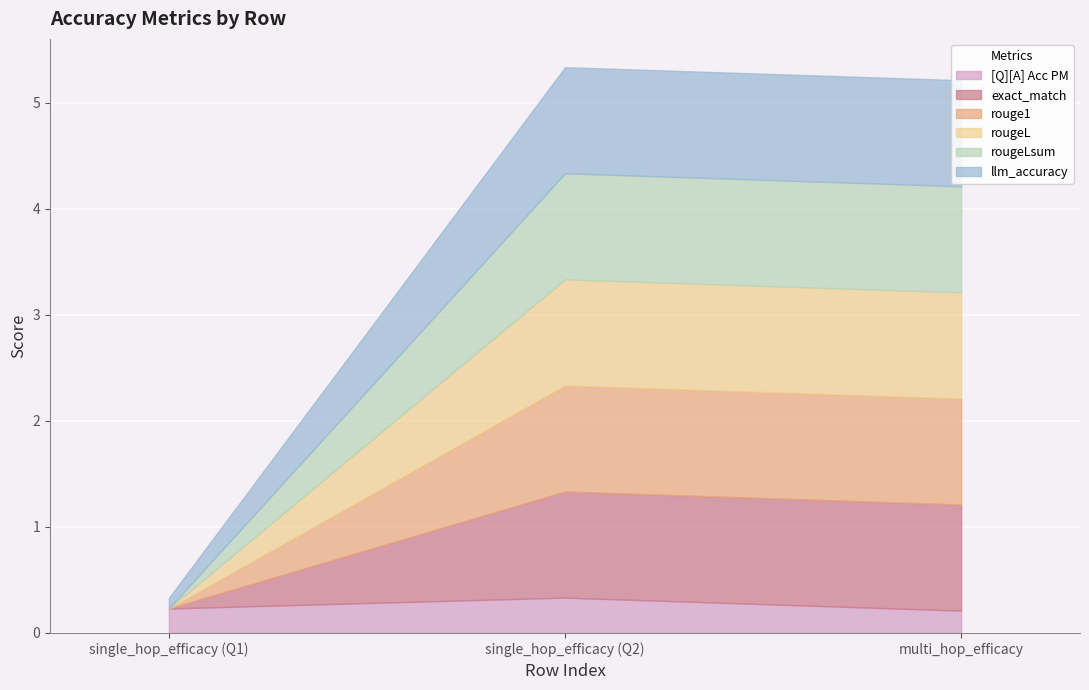

Reading left to right, list all the values displayed in this chart.

[Q][A] Acc PM: 0.2	0.3	0.2
exact_match: 0.0	1.0	1.0
rouge1: 0.0	1.0	1.0
rougeL: 0.0	1.0	1.0
rougeLsum: 0.0	1.0	1.0
llm_accuracy: 0.1	1.0	1.0